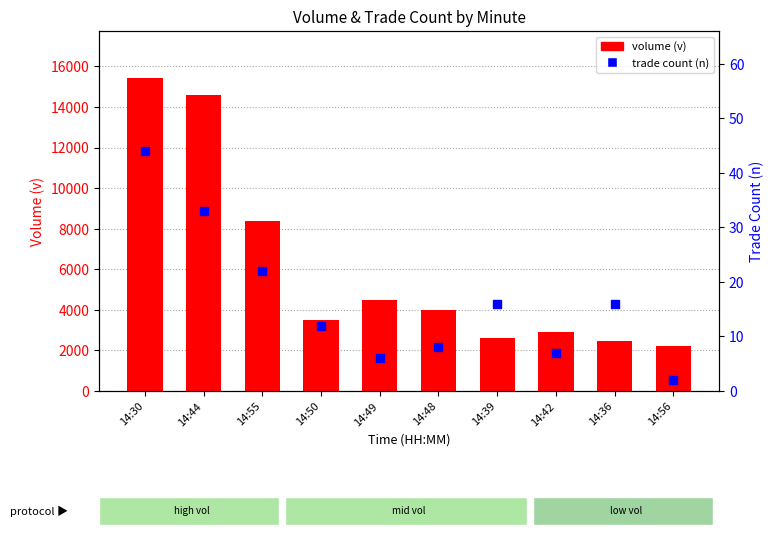

What is the total value across all series at 14:44?

14624